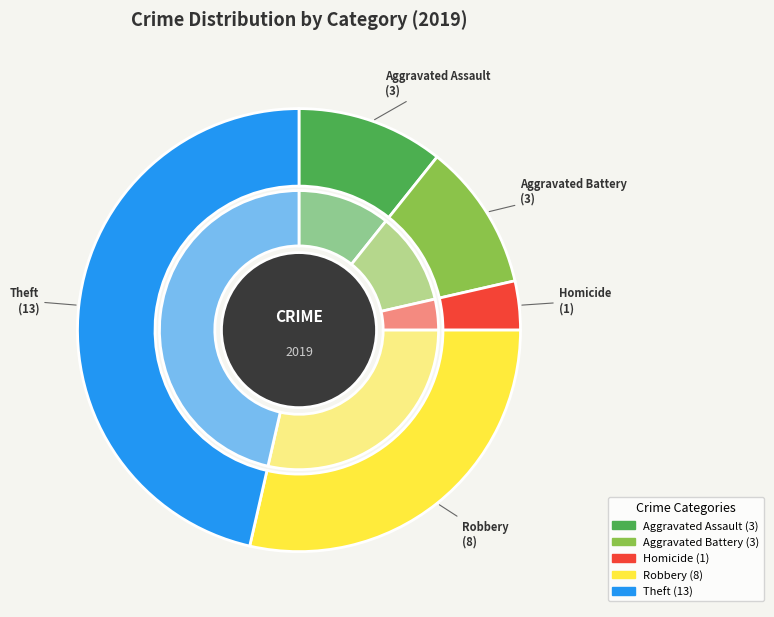

Is there a majority slice in this chart?

No